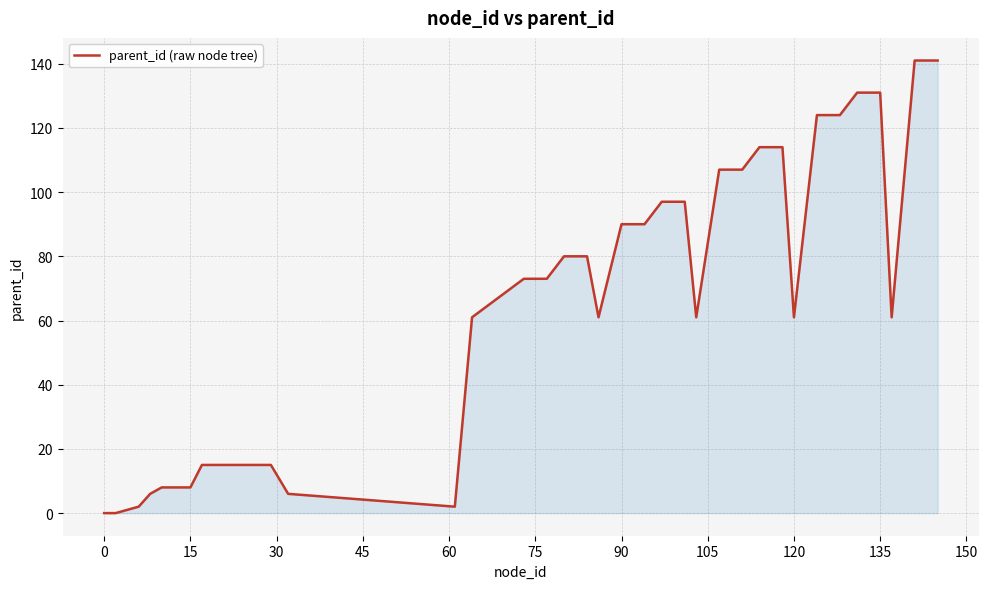

What is the difference between the maximum and minimum values?

141